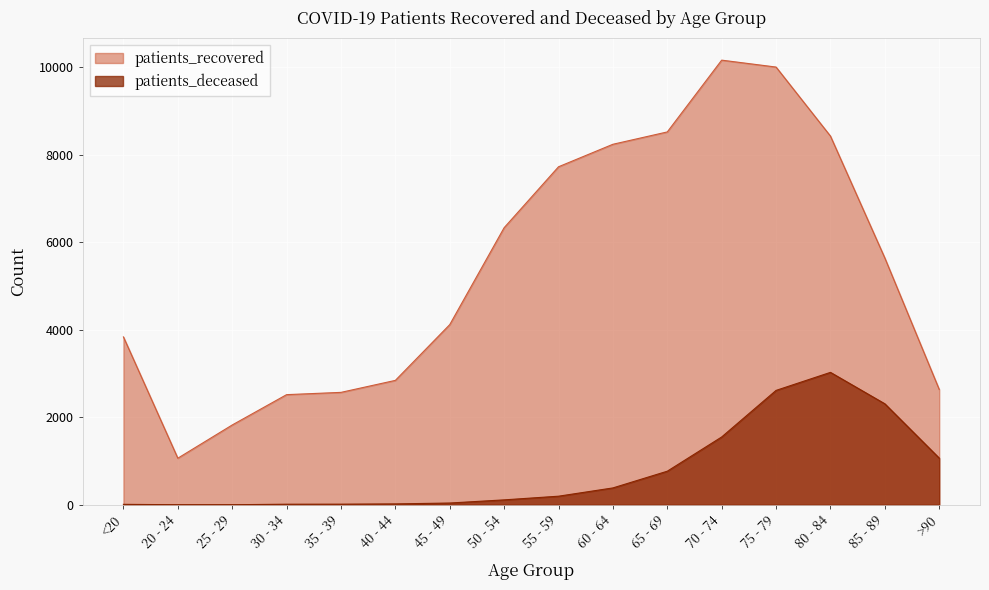

True or false: patients_deceased and patients_recovered cross at least once.

False